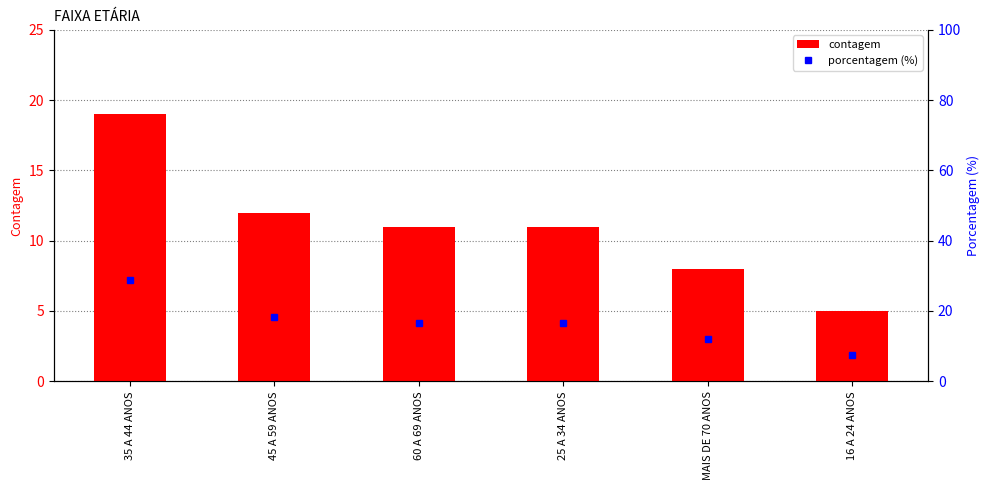

List the labels in order of contagem value, smallest first.

16 A 24 ANOS, MAIS DE 70 ANOS, 60 A 69 ANOS, 25 A 34 ANOS, 45 A 59 ANOS, 35 A 44 ANOS